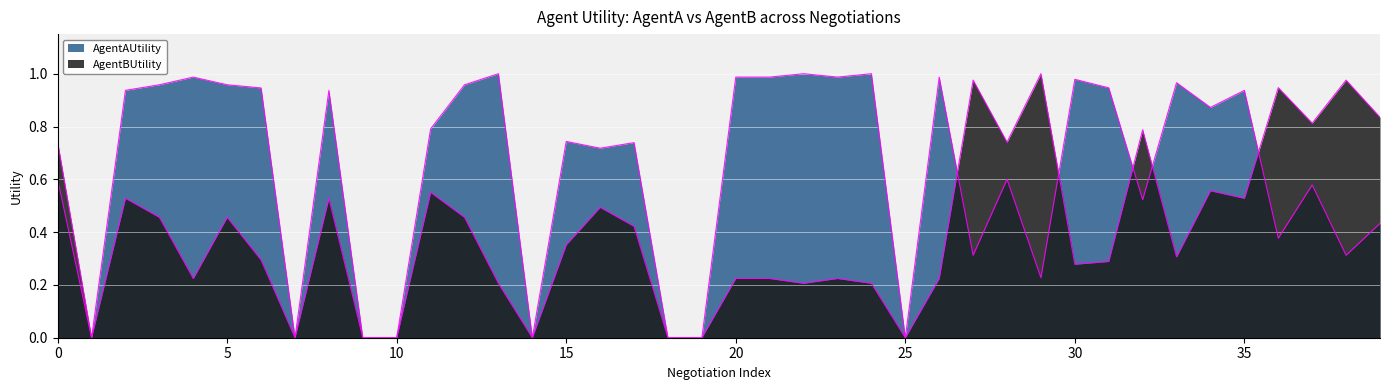

The AgentBUtility series shows 0.7 at 12. True or false?

False